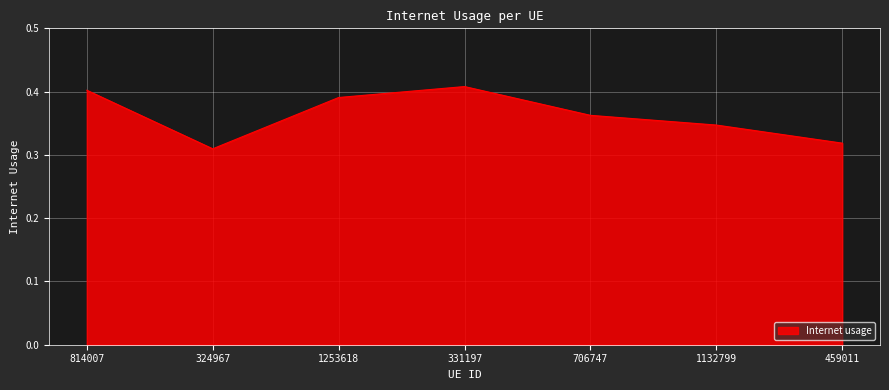

What is the sum of the values at 459011 and 1132799?

0.7